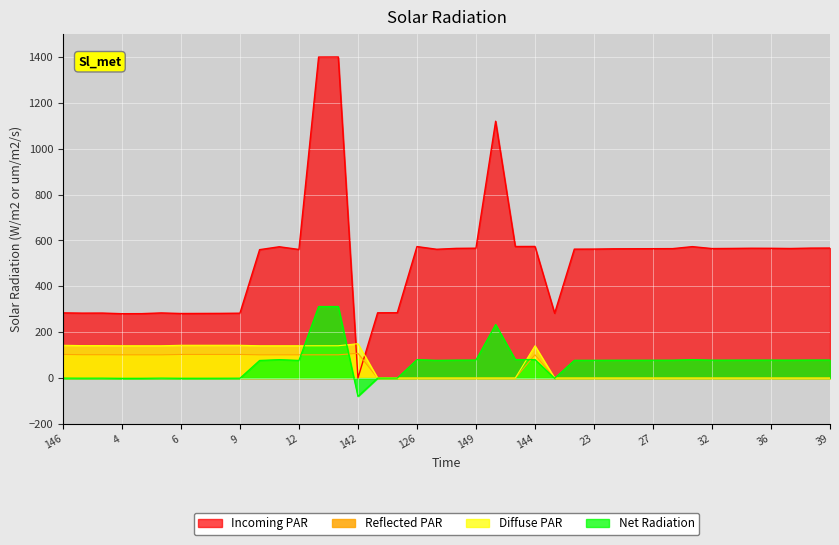

Rank the series by their maximum value, from lowest to highest.

Reflected PAR, Diffuse PAR, Net Radiation, Incoming PAR